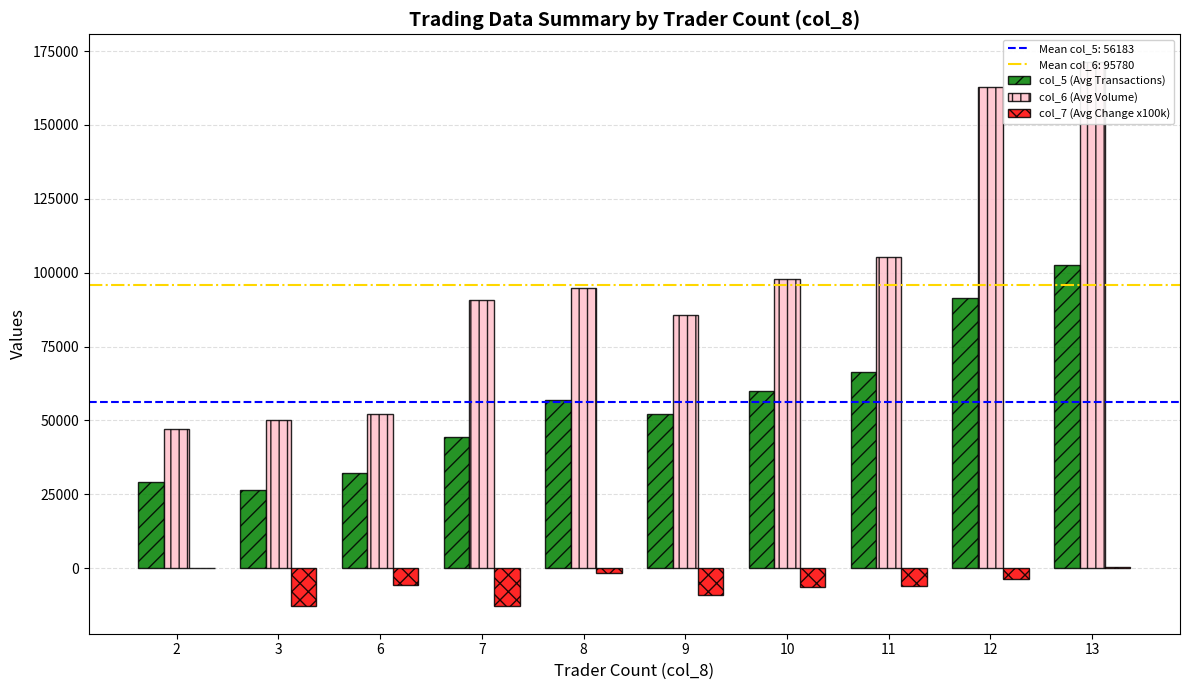

The value of col_6 (Avg Volume) at 8 is 155197.8. True or false?

False